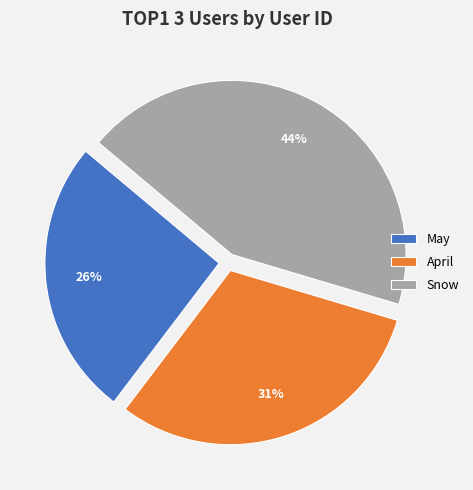

What is the smallest slice in the pie chart?

May